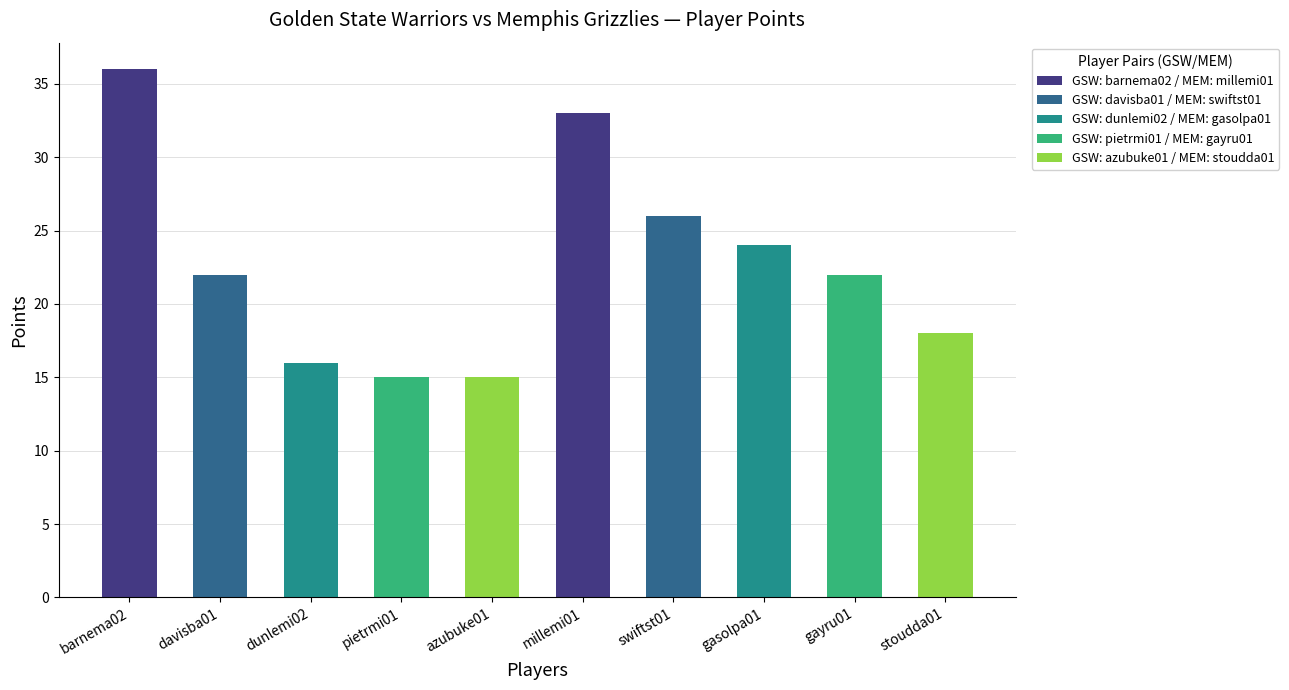

The MEM PTS series shows 18 at 3. True or false?

True